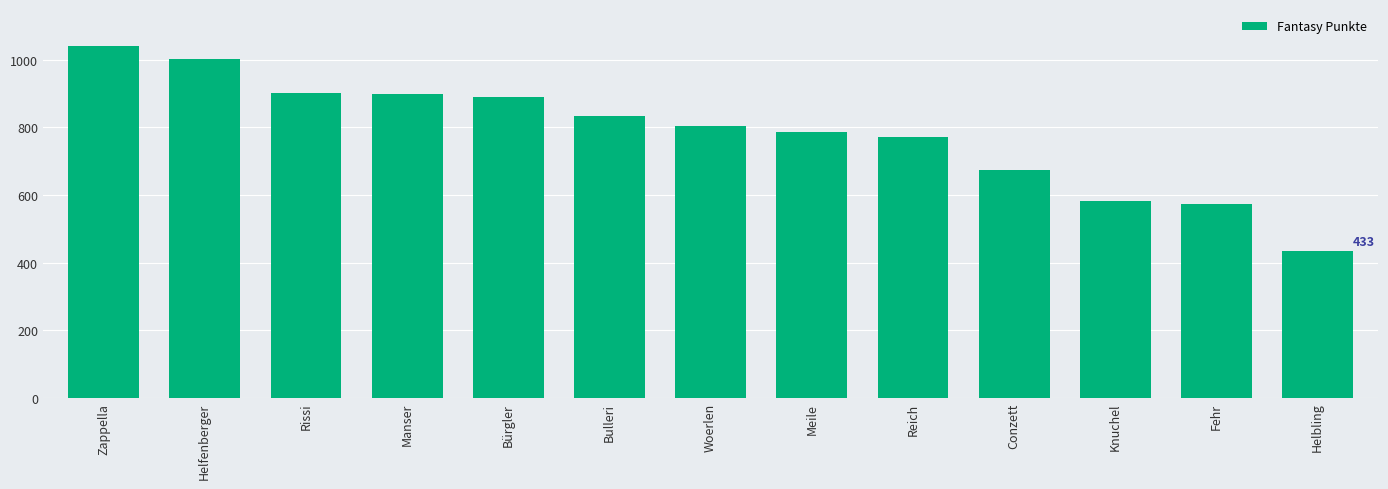

Count the number of data series in this chart.

1